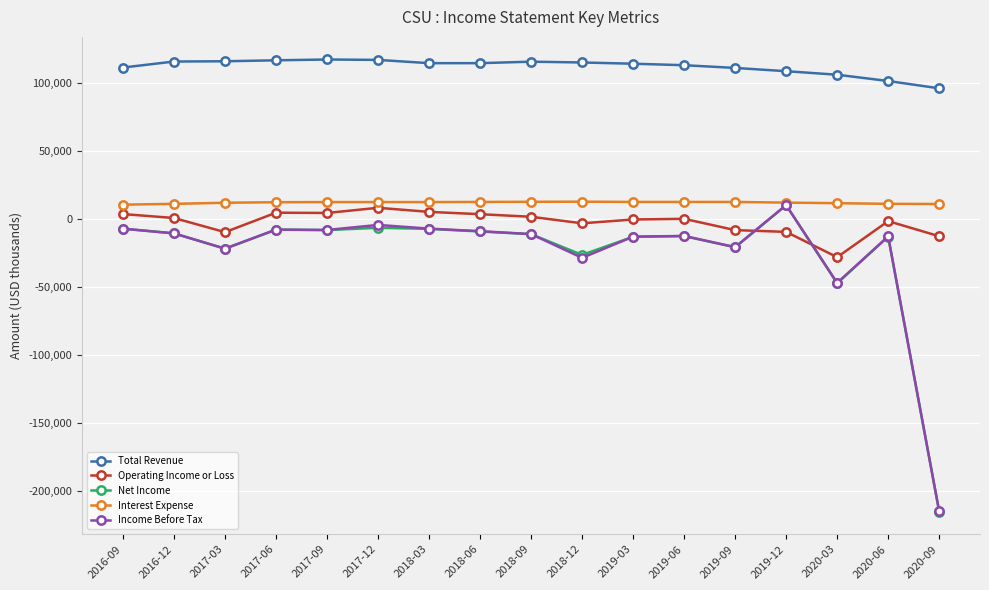

What is the smallest value displayed?

-215000